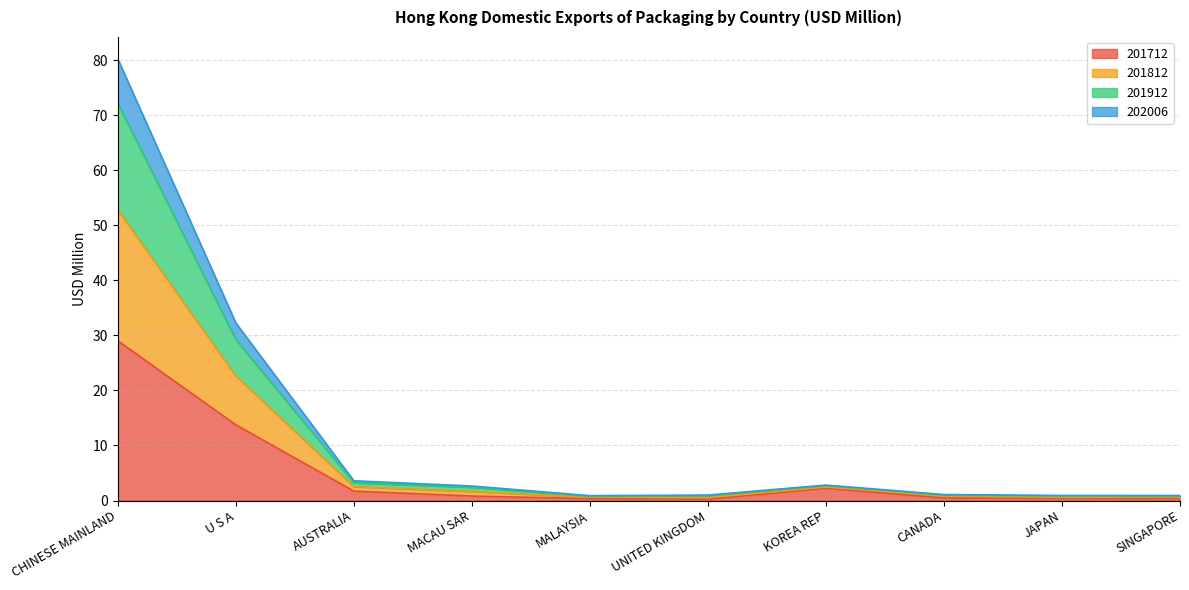

Where is the first local minimum for 202006?

UNITED KINGDOM